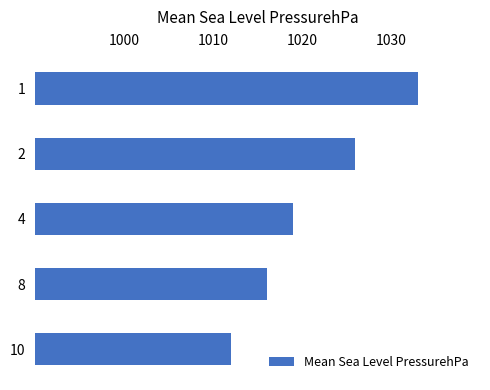

What is the difference between the second highest and second lowest values?

10